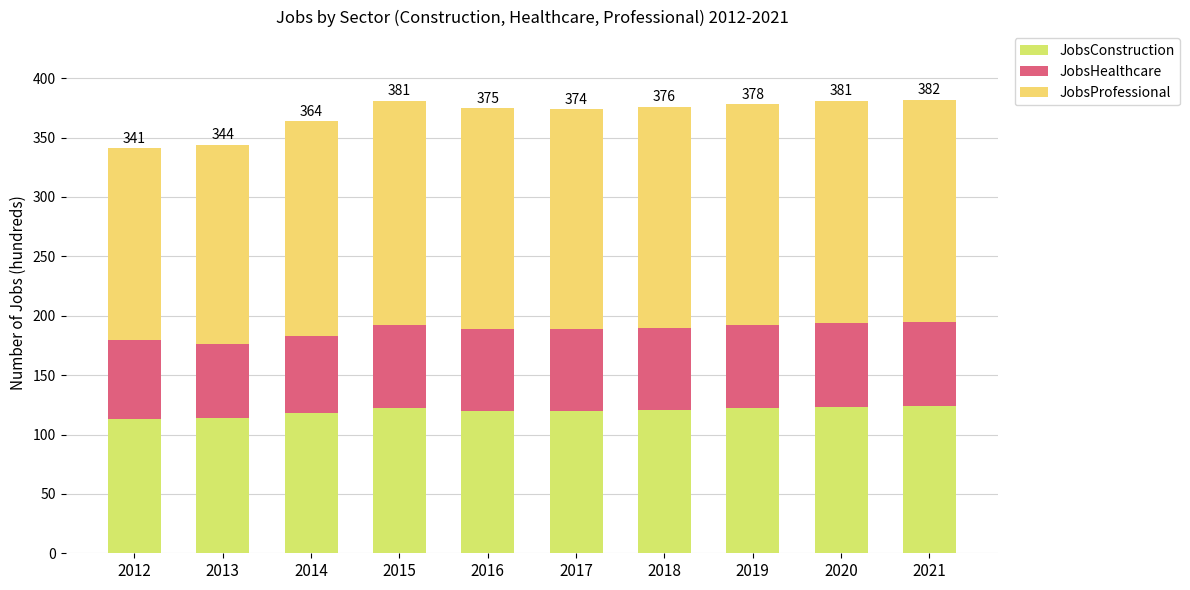

What is the difference between the maximum and minimum values in the JobsHealthcare series?

9